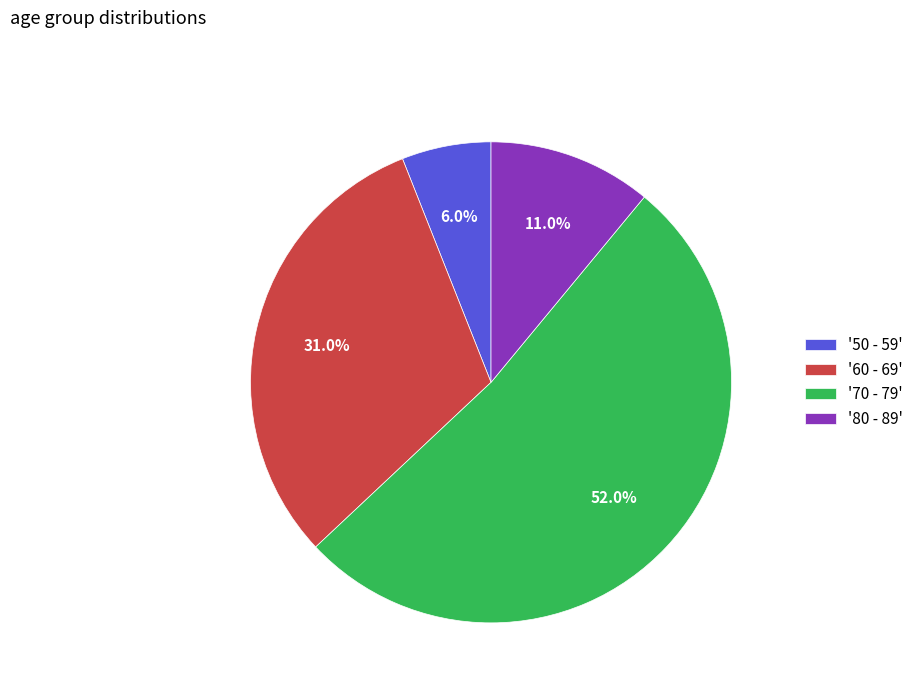

Combined, what portion of the pie is '50 - 59' and '60 - 69'?

37.0%